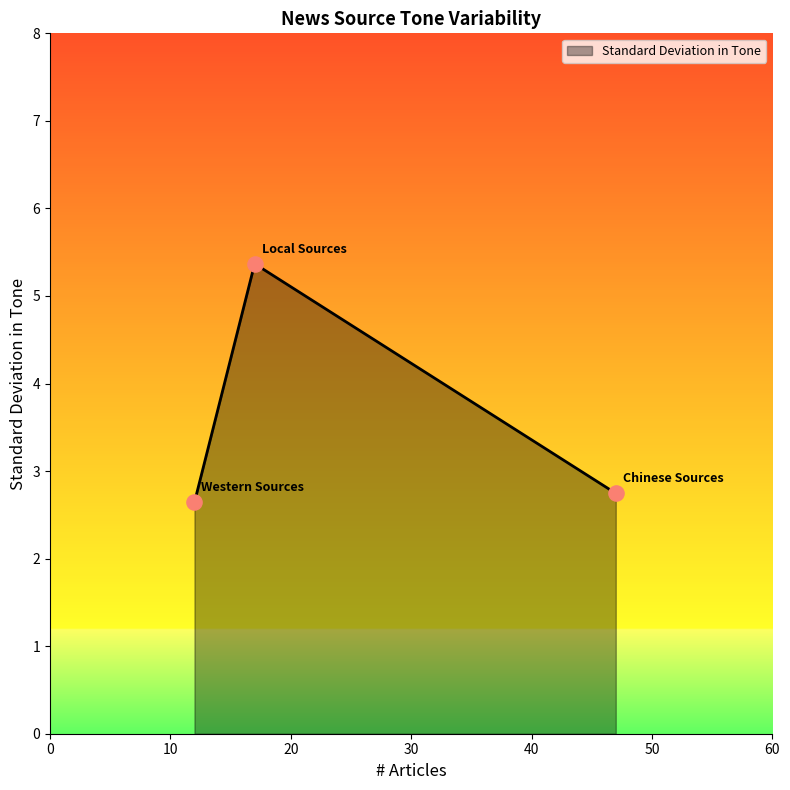

What is the sum of all values?

10.8